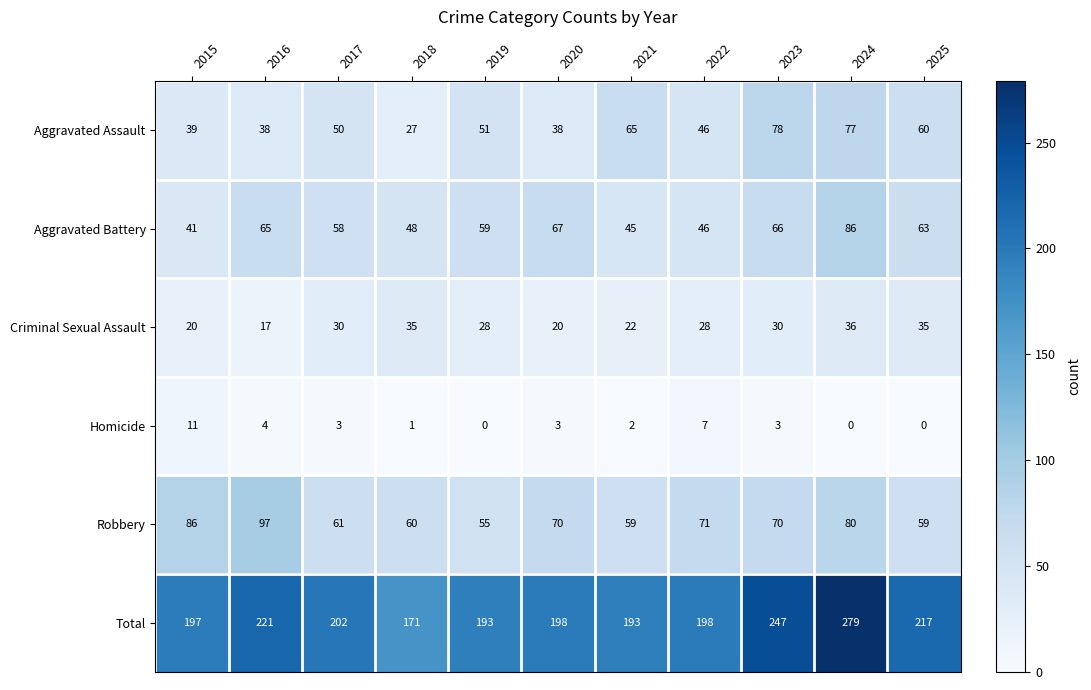

What is the spread (max minus min) of values at 2019?

193